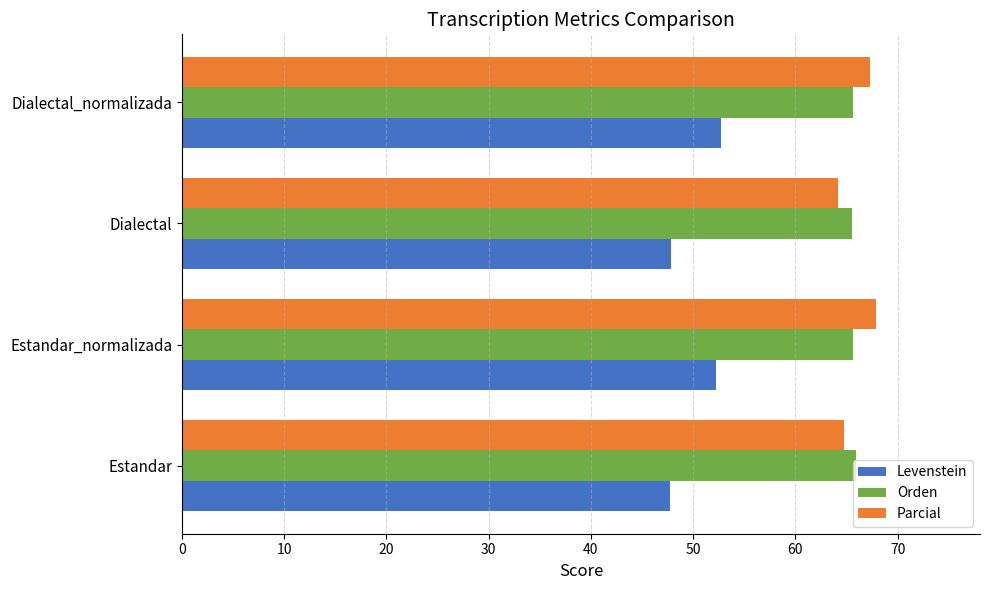

What is the difference between the highest and lowest values at Estandar_normalizada?

15.6